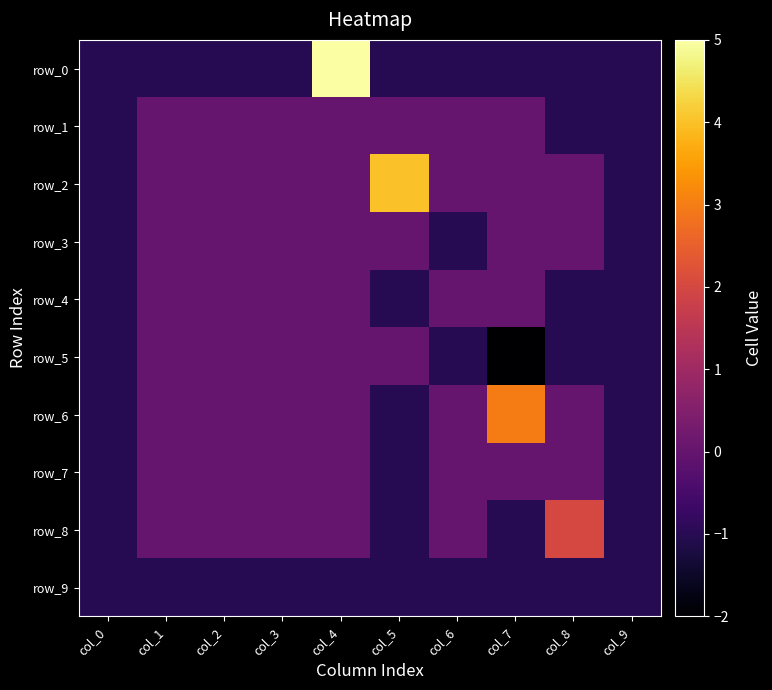

Where is row_9 nearest to the value -1?

col_0